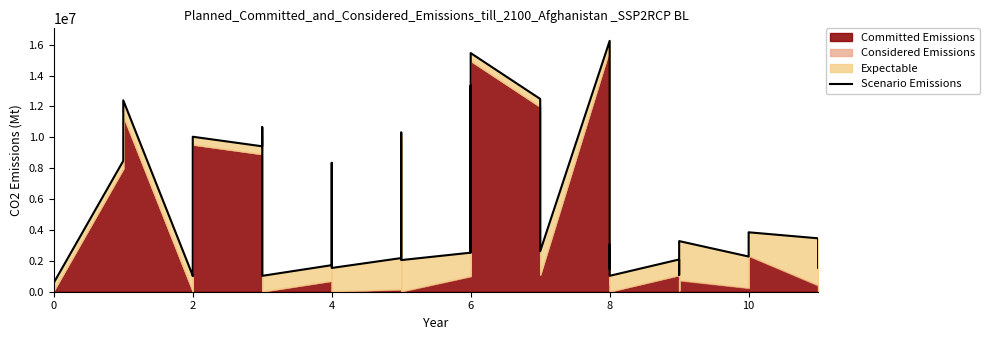

What is the difference between the second highest and minimum values?

14920000